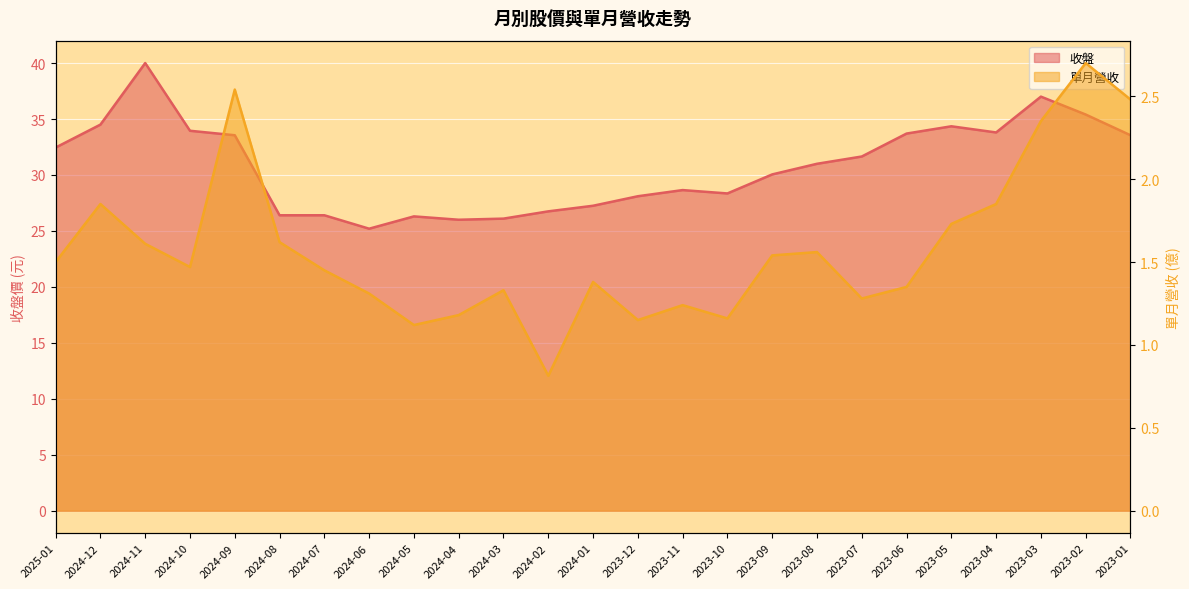

What is the difference between the 收盤 values at 2023-06 and 2023-12?

5.6